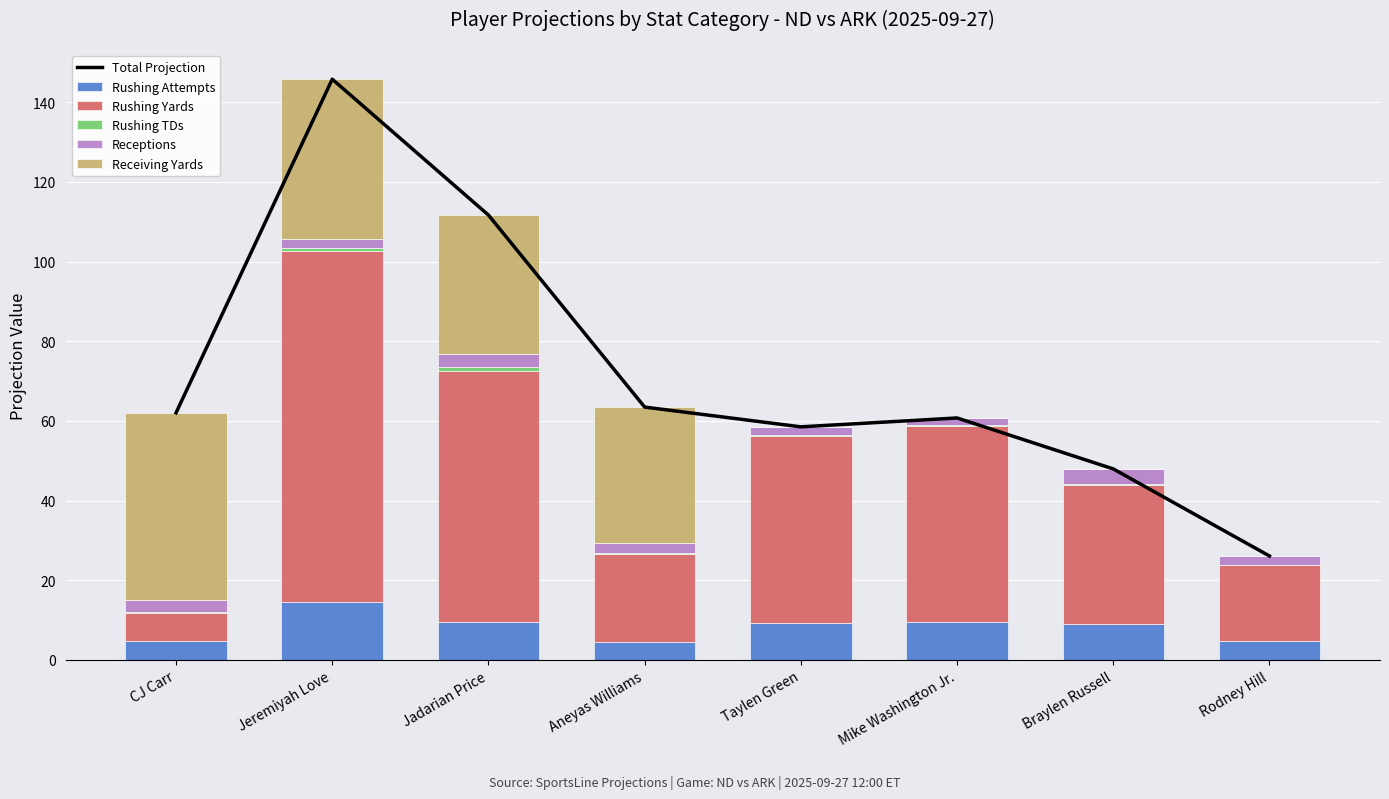

At which label does Rushing Attempts reach its peak?

Jeremiyah Love